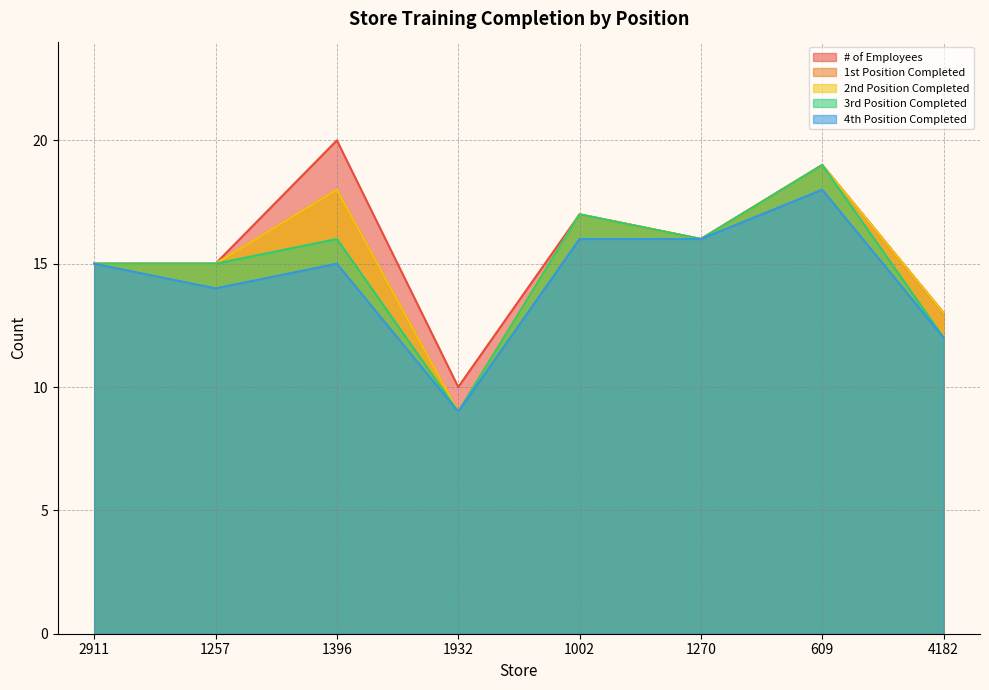

What is the value of the # of Employees point at the 2nd from the left?

15